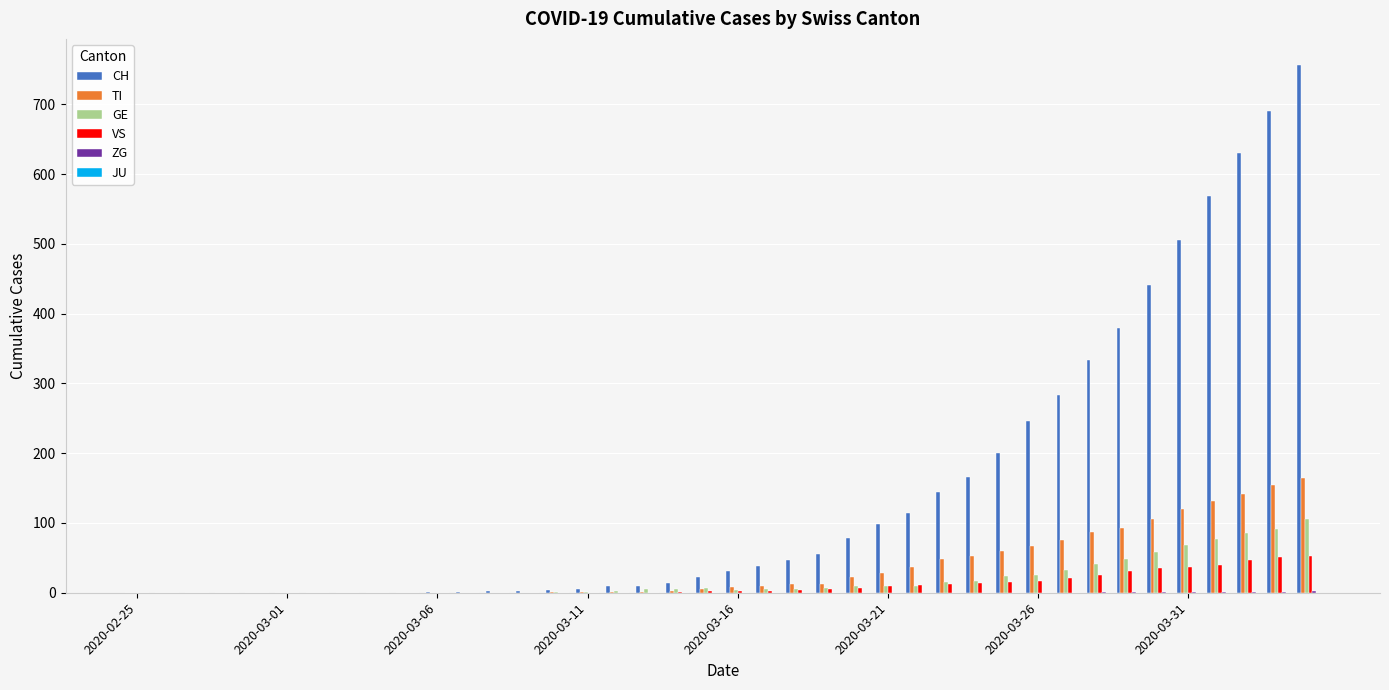

Which series has the largest total across all categories?

CH